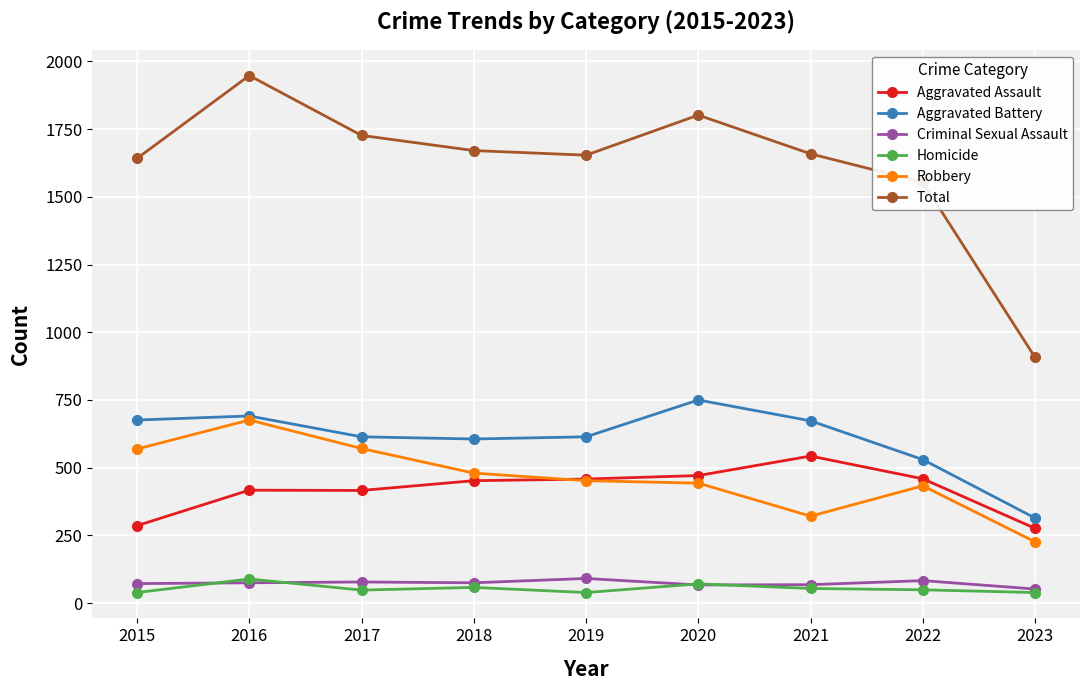

At which category does Robbery reach its first local peak?

2016